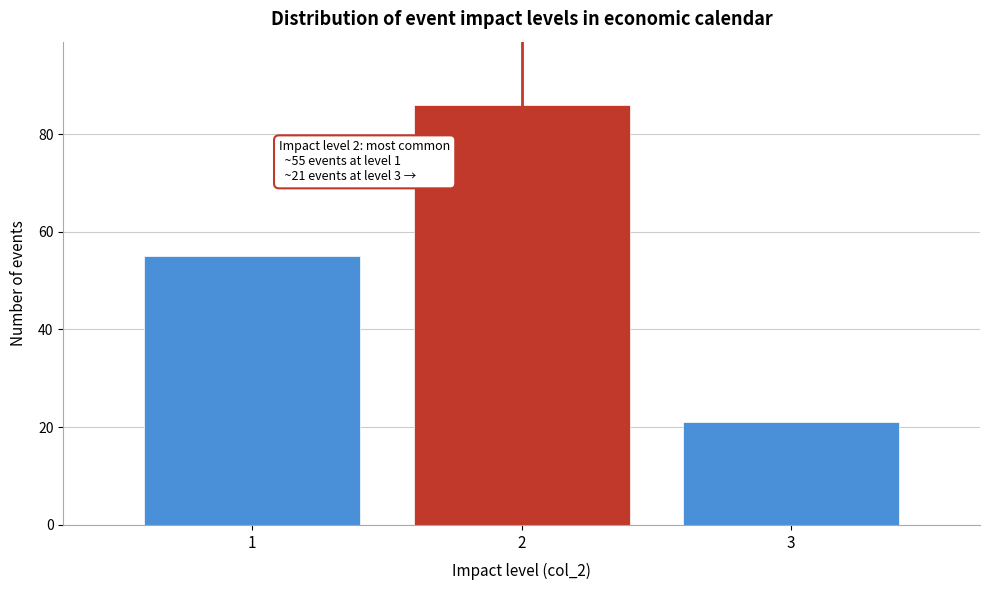

Reading left to right, transcribe all the data shown in this chart.

1=55	2=86	3=21